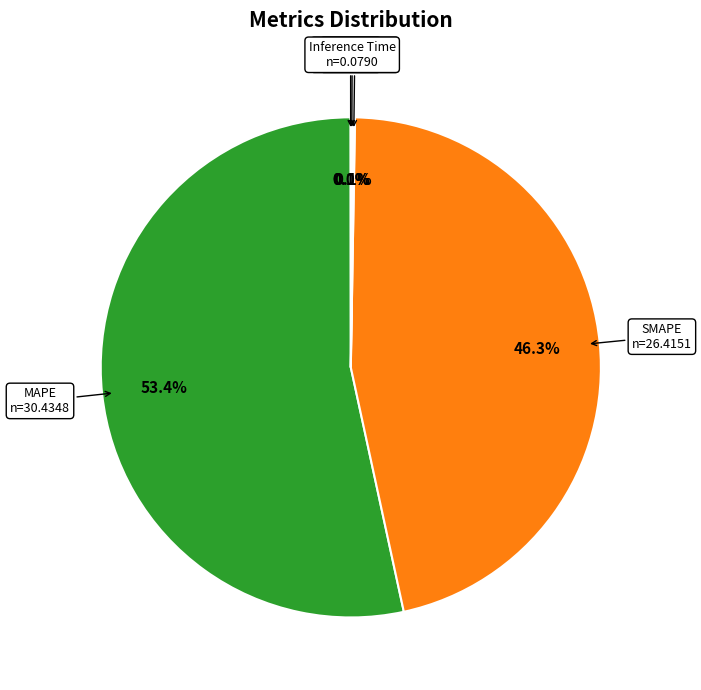

What is the largest slice in the pie chart?

MAPE